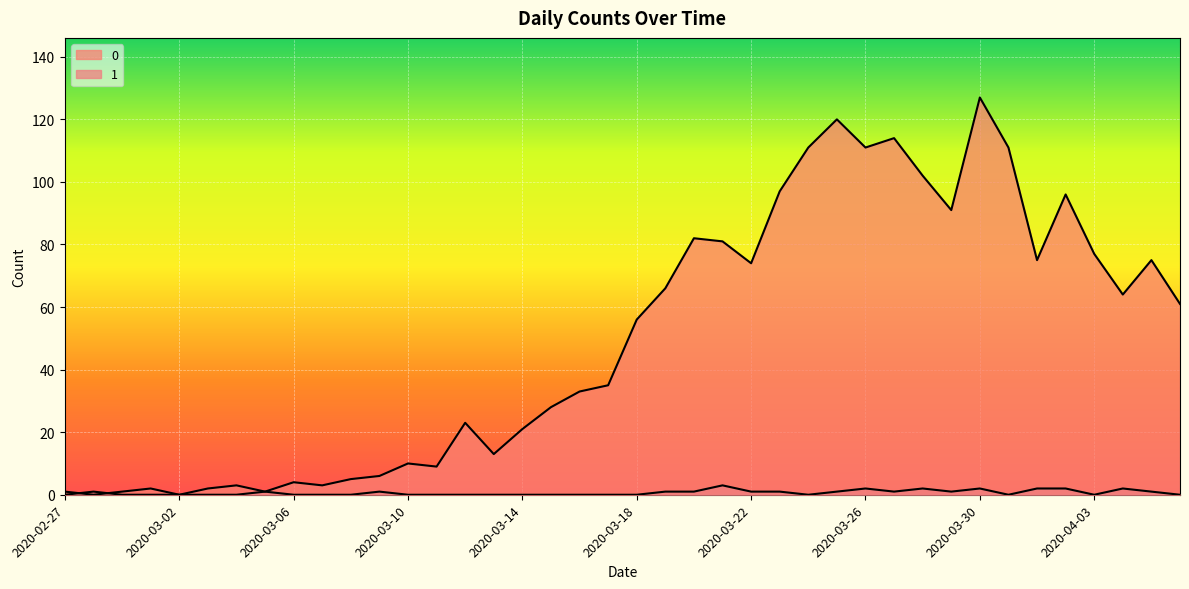

Rank the series by their maximum value, from lowest to highest.

1, 0